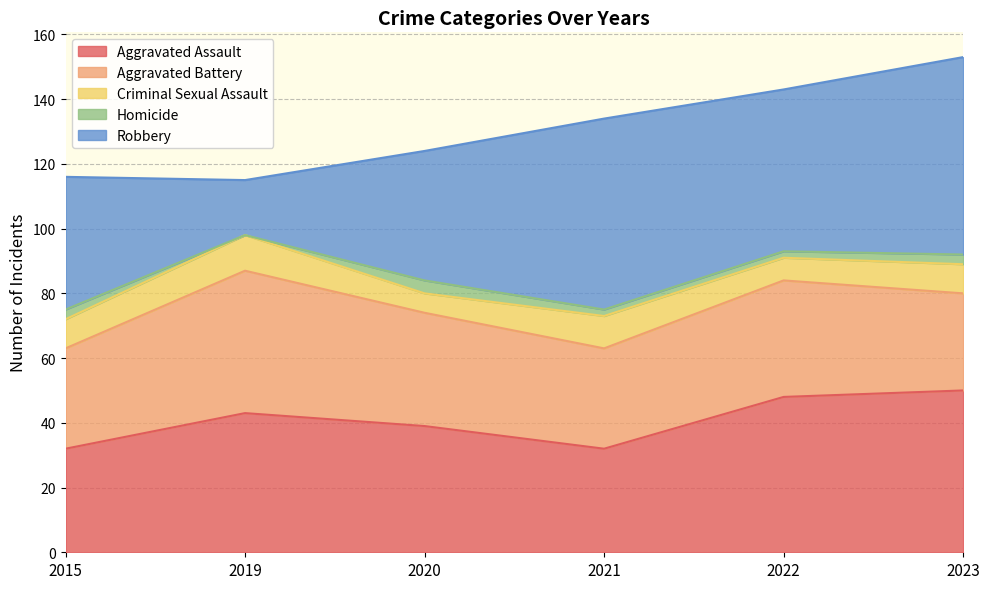

Rank the categories by Criminal Sexual Assault value from highest to lowest.

2019, 2021, 2015, 2023, 2022, 2020